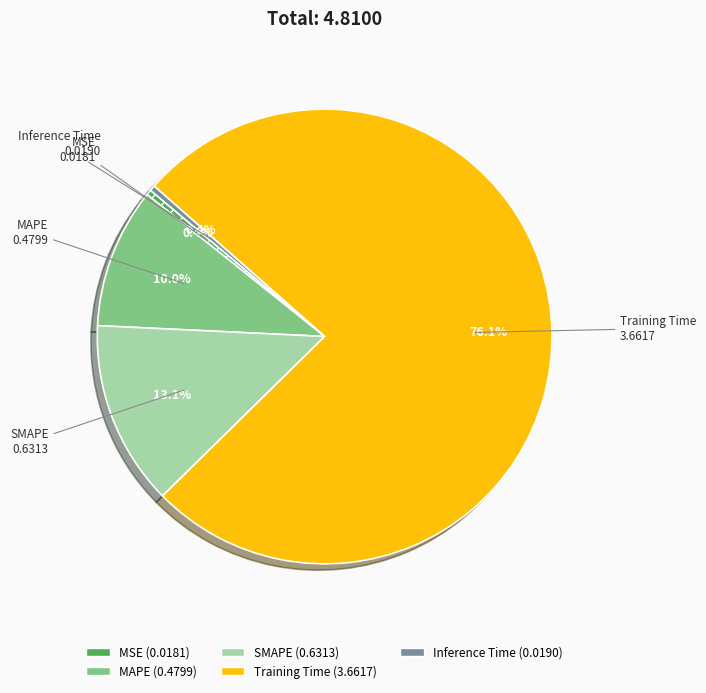

How many slices are in this pie chart?

5